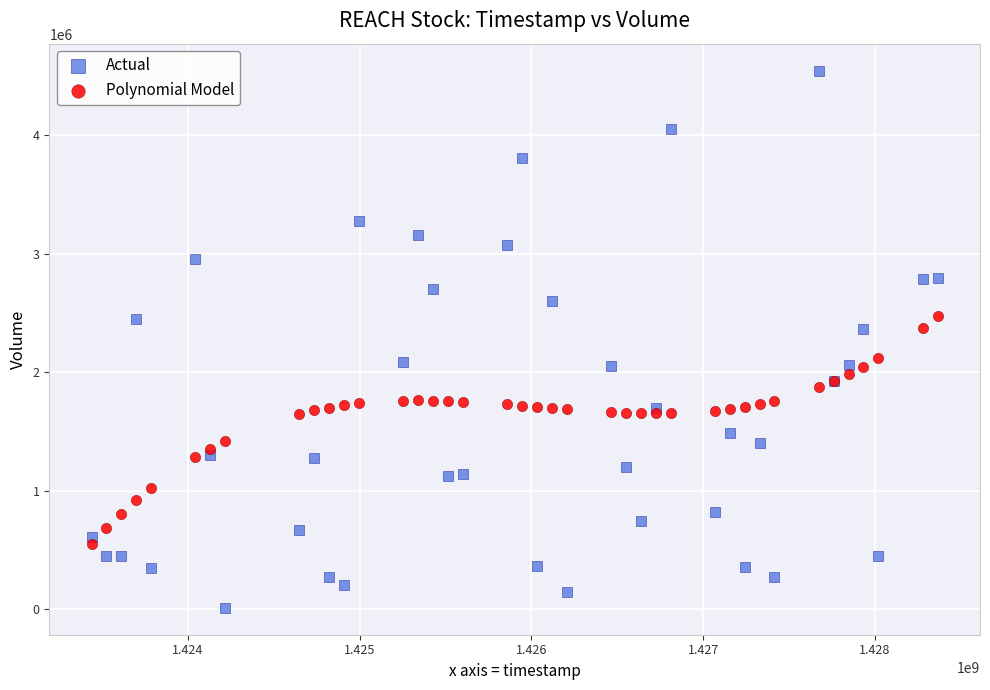

Which series has the widest spread of Y values?

Actual